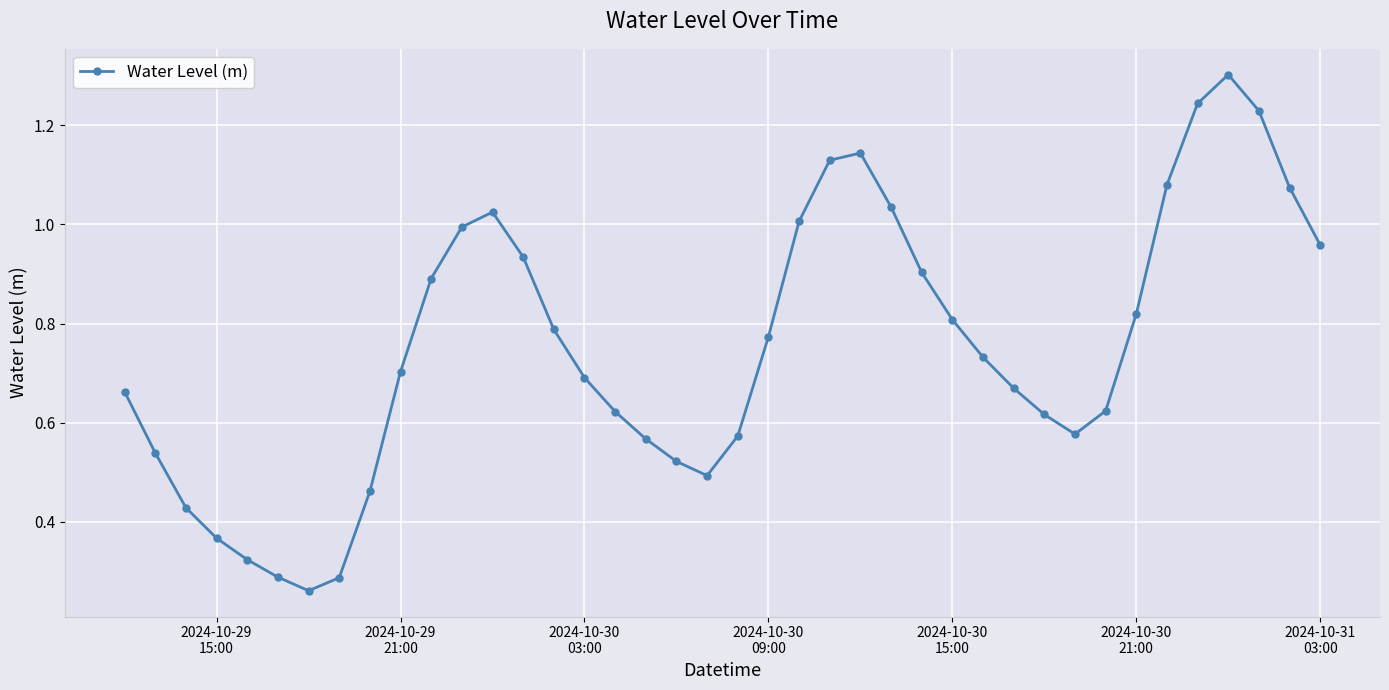

True or false: there are more than 0 points higher than both neighbors.

True